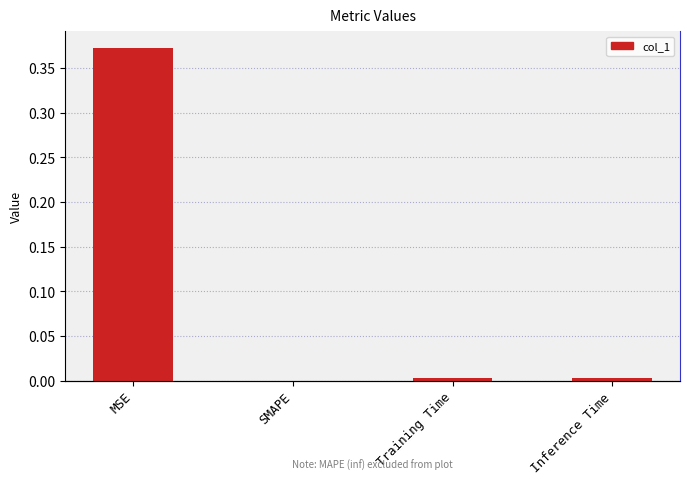

What is the change in value from MSE to Inference Time?

-0.4